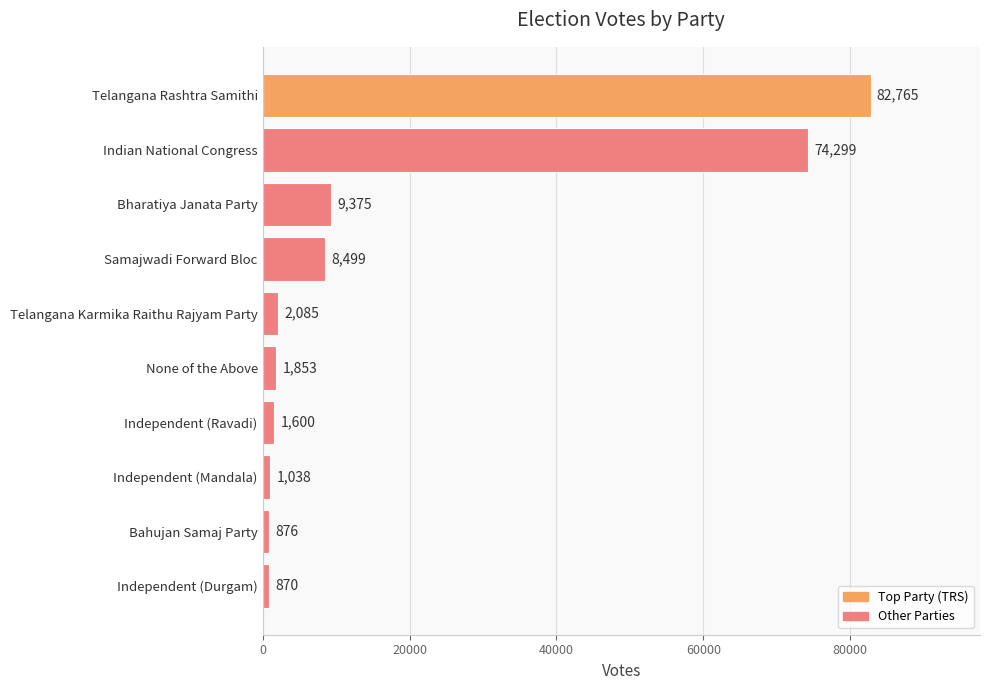

List the labels in order of value, largest first.

Telangana Rashtra Samithi, Indian National Congress, Bharatiya Janata Party, Samajwadi Forward Bloc, Telangana Karmika Raithu Rajyam Party, None of the Above, Independent (Ravadi), Independent (Mandala), Bahujan Samaj Party, Independent (Durgam)